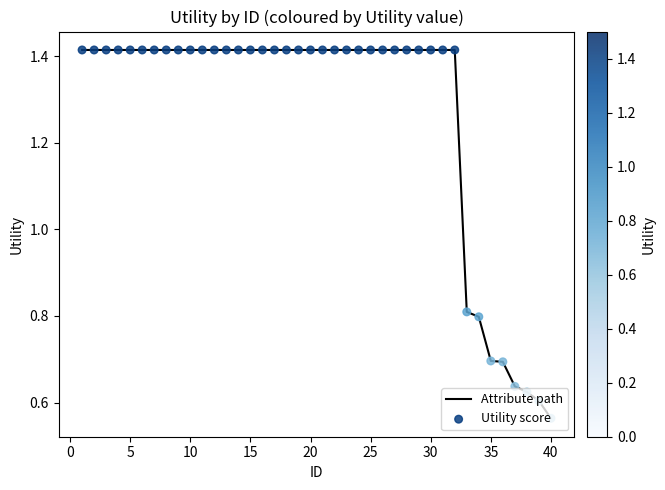

What is the difference between the maximum and minimum values?

0.9